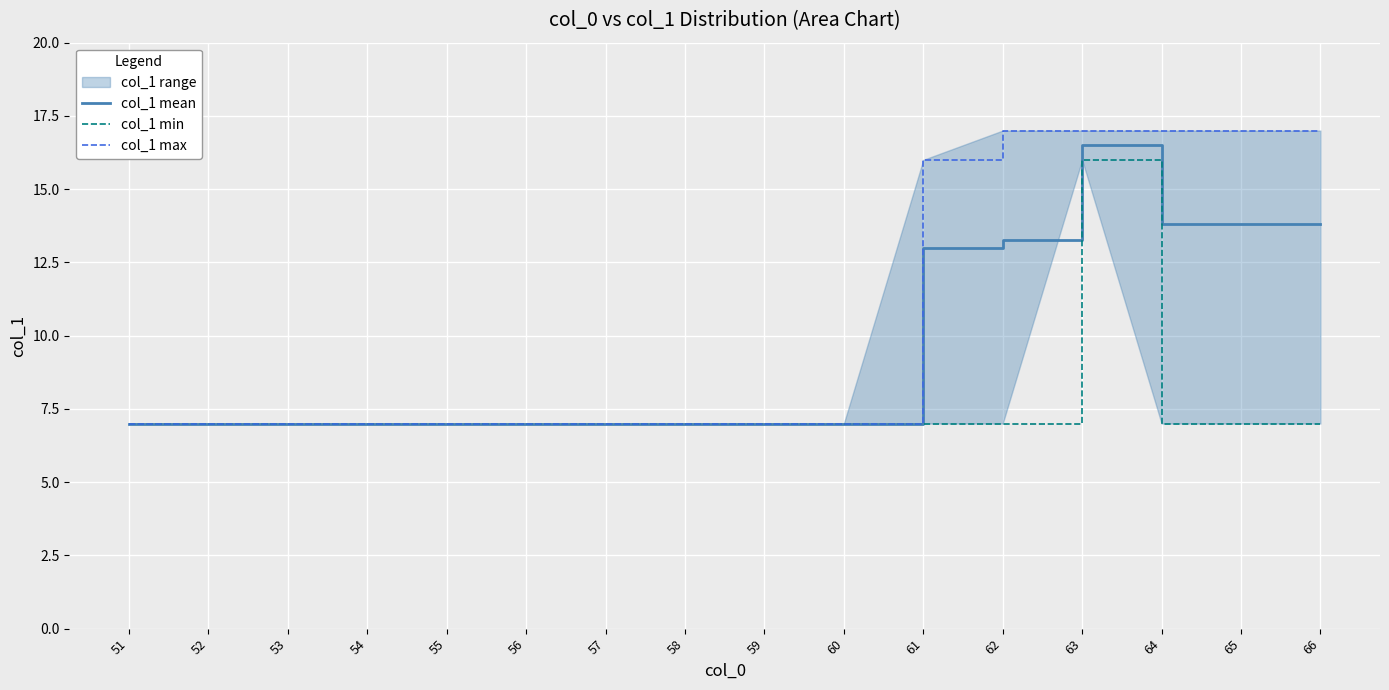

What is the value of the col_1 min point at the 4th from the left?

7.0